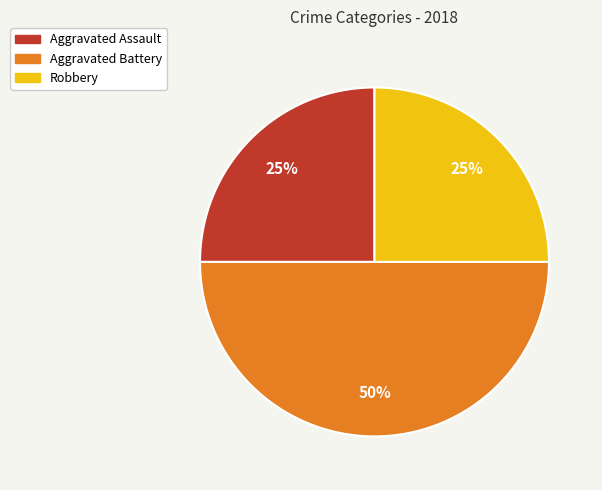

How many segments does this pie chart have?

3